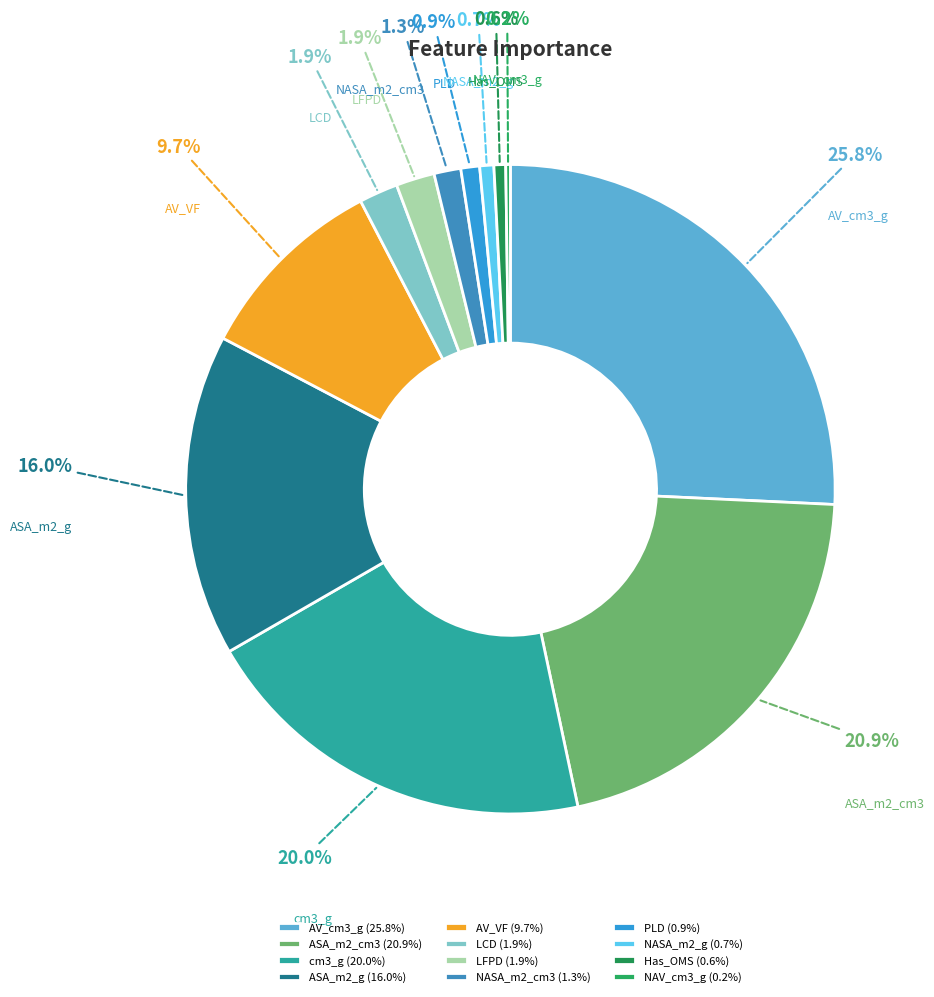

What is the ratio of the value at Has_OMS to the value at LFPD?

0.3